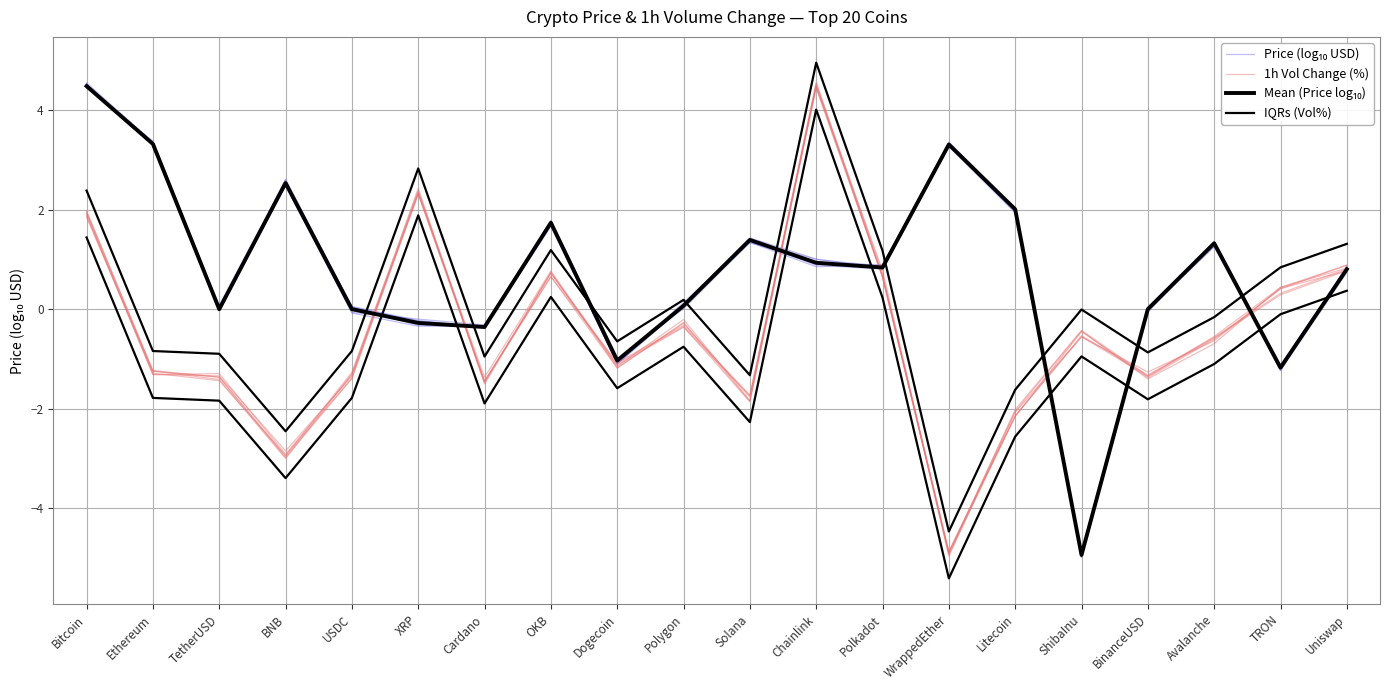

Between BNB and Solana, which series saw the biggest shift?

Price (log₁₀ USD)